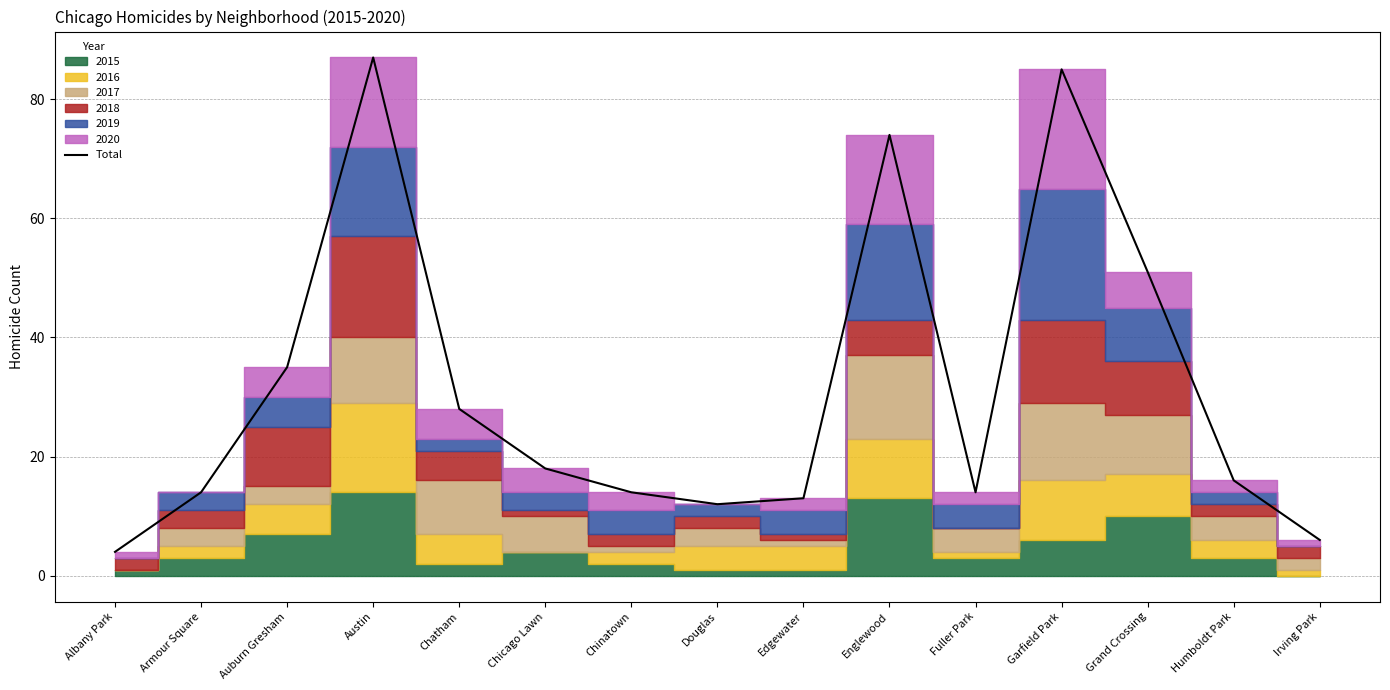

Does the chart display data point markers on the line(s)?

No